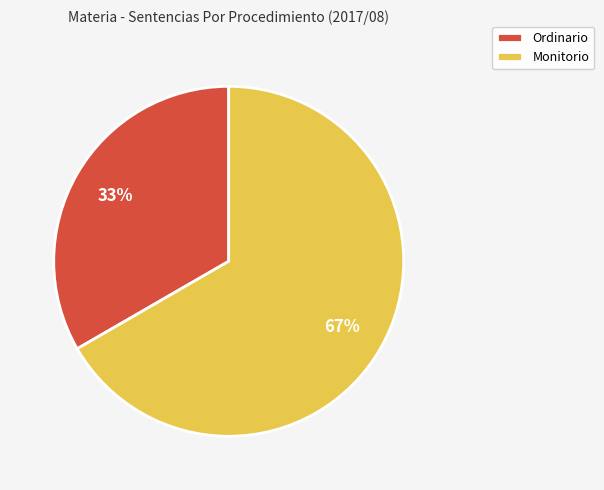

Do Monitorio and Ordinario together represent more than half of the pie?

Yes